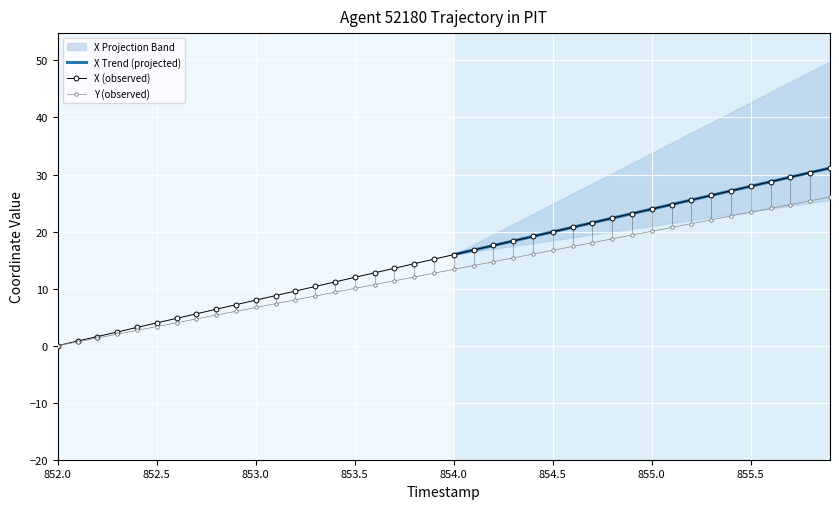

Rank the series by their maximum value, from highest to lowest.

X, Y